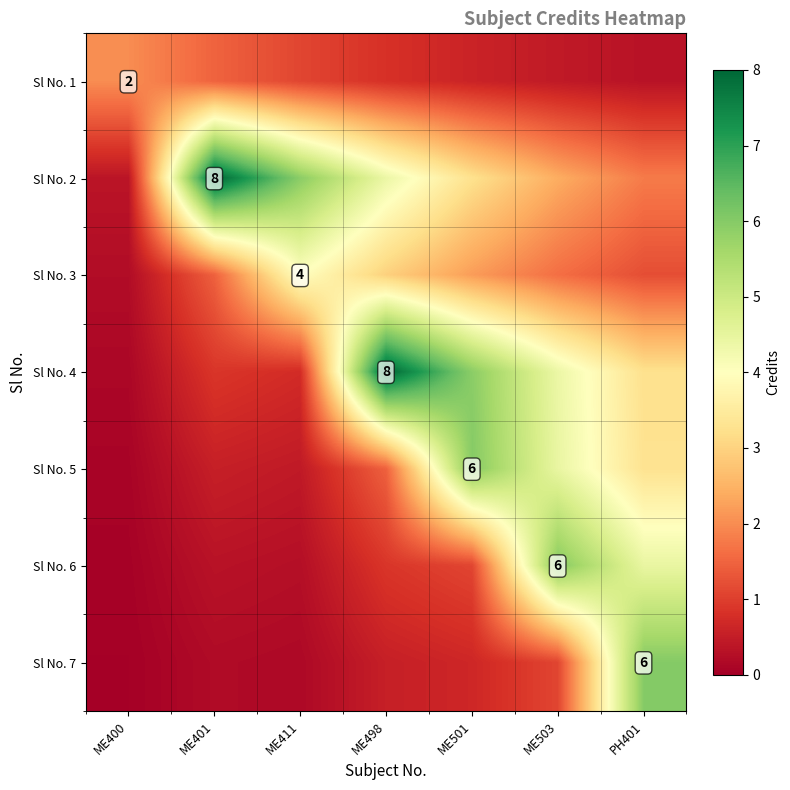

True or false: Sl No. 5 has a value of 0.9 at ME401.

False